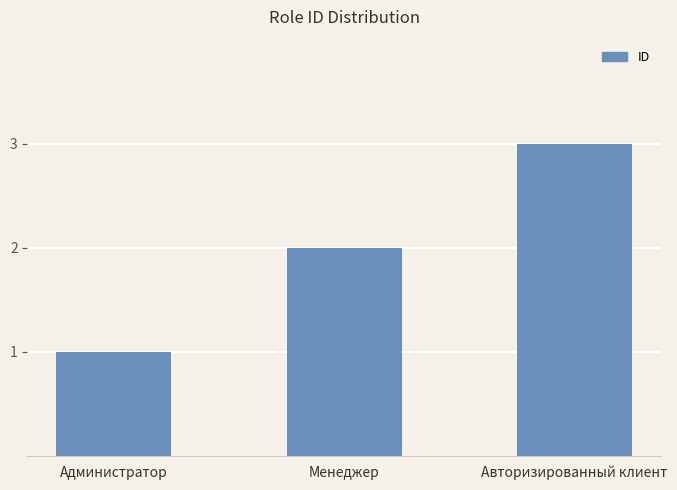

Which has a higher value, Администратор or Авторизированный клиент?

Авторизированный клиент